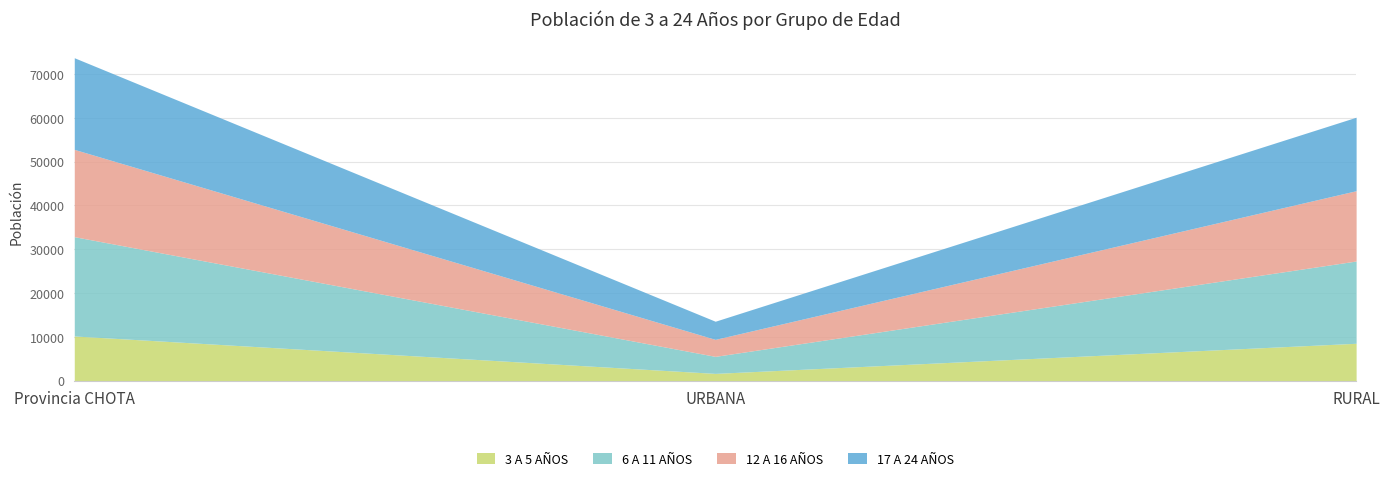

The 12 A 16 AÑOS series shows 3878 at URBANA. True or false?

True